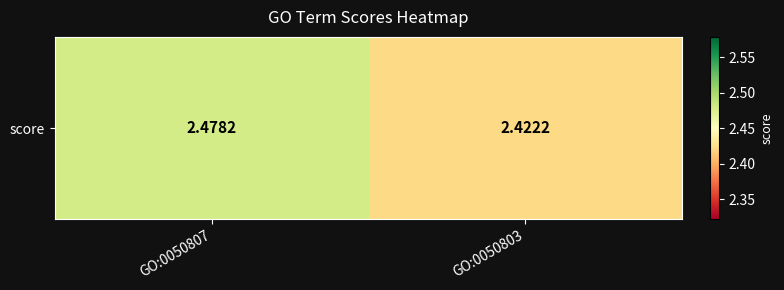

How many values are between 2 and 3?

2